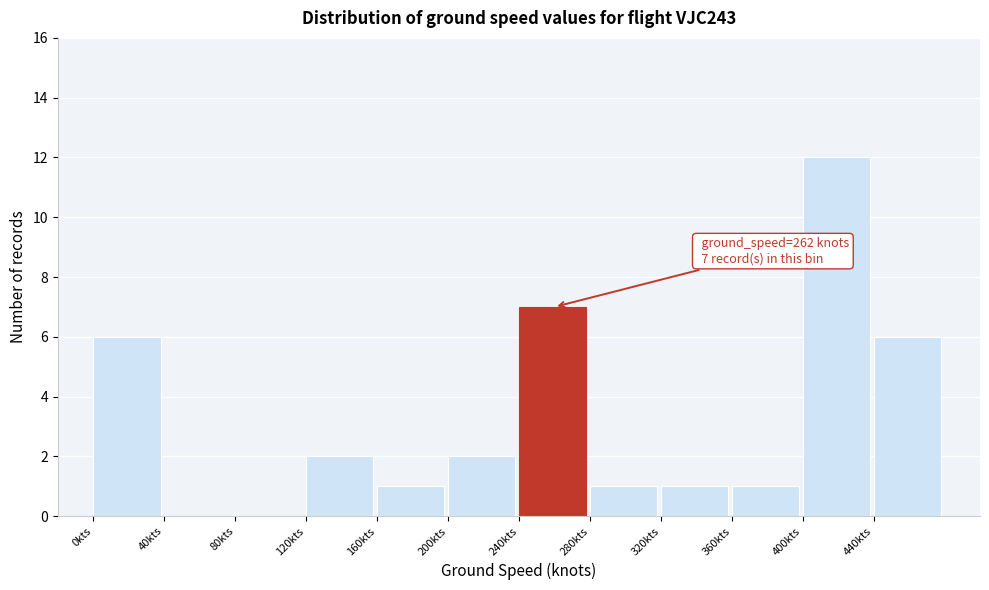

Over which range of the x-axis is the bar tallest?

400 to 440